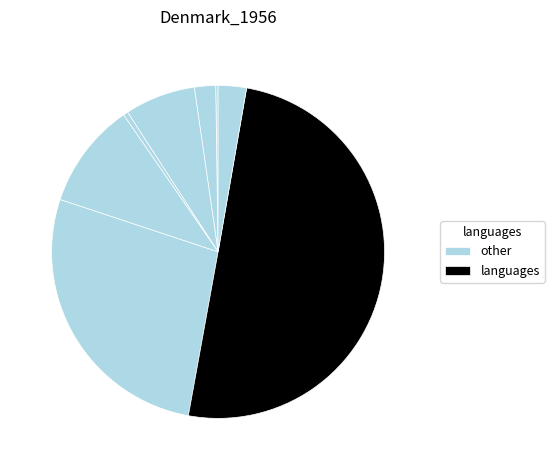

How many slices are in this pie chart?

8